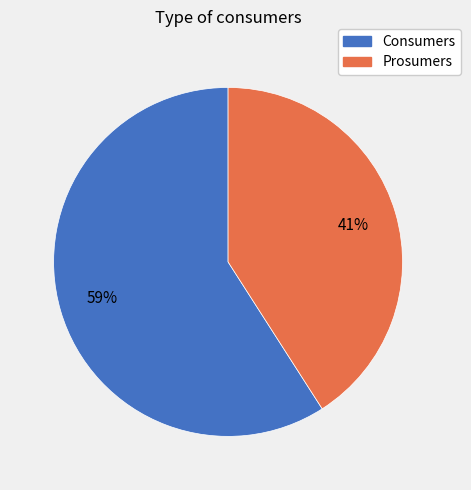

Between Consumers and Prosumers, which is larger?

Consumers